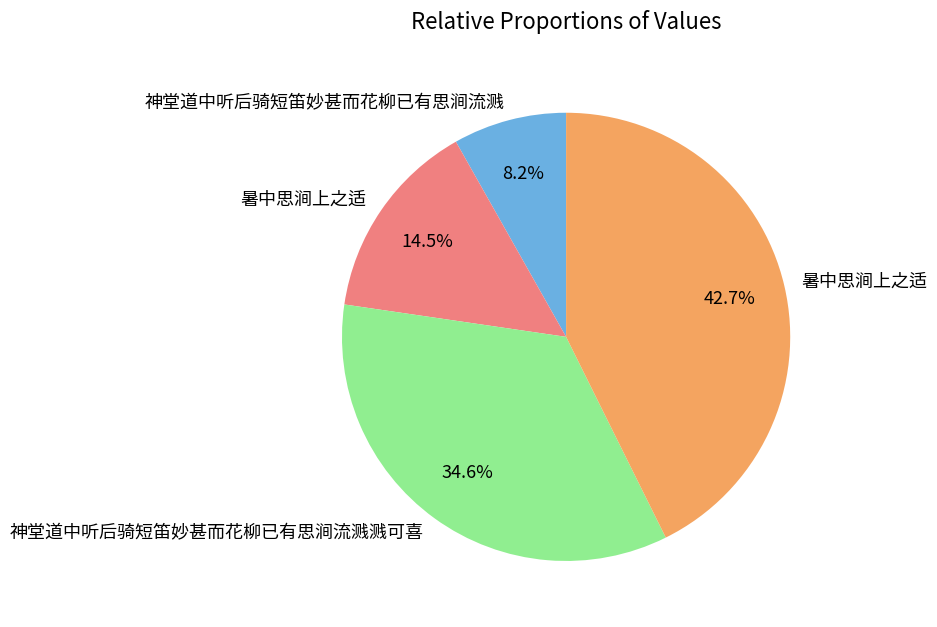

Is there a majority slice in this chart?

No